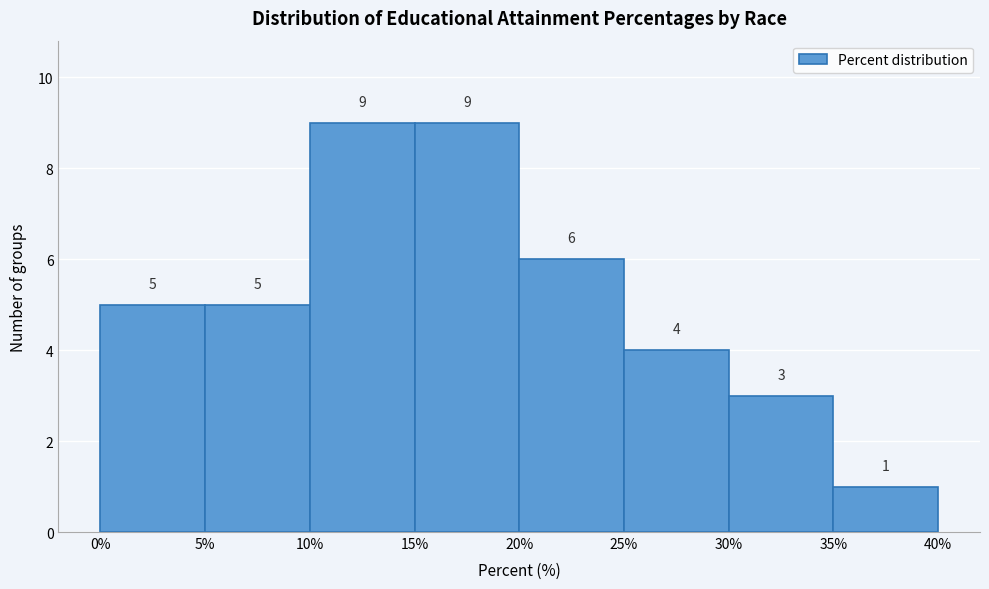

Reading left to right, list every bar in this chart as the range it spans on the x-axis followed by its height.

0% to 5%: 5
5% to 10%: 5
10% to 15%: 9
15% to 20%: 9
20% to 25%: 6
25% to 30%: 4
30% to 35%: 3
35% to 40%: 1